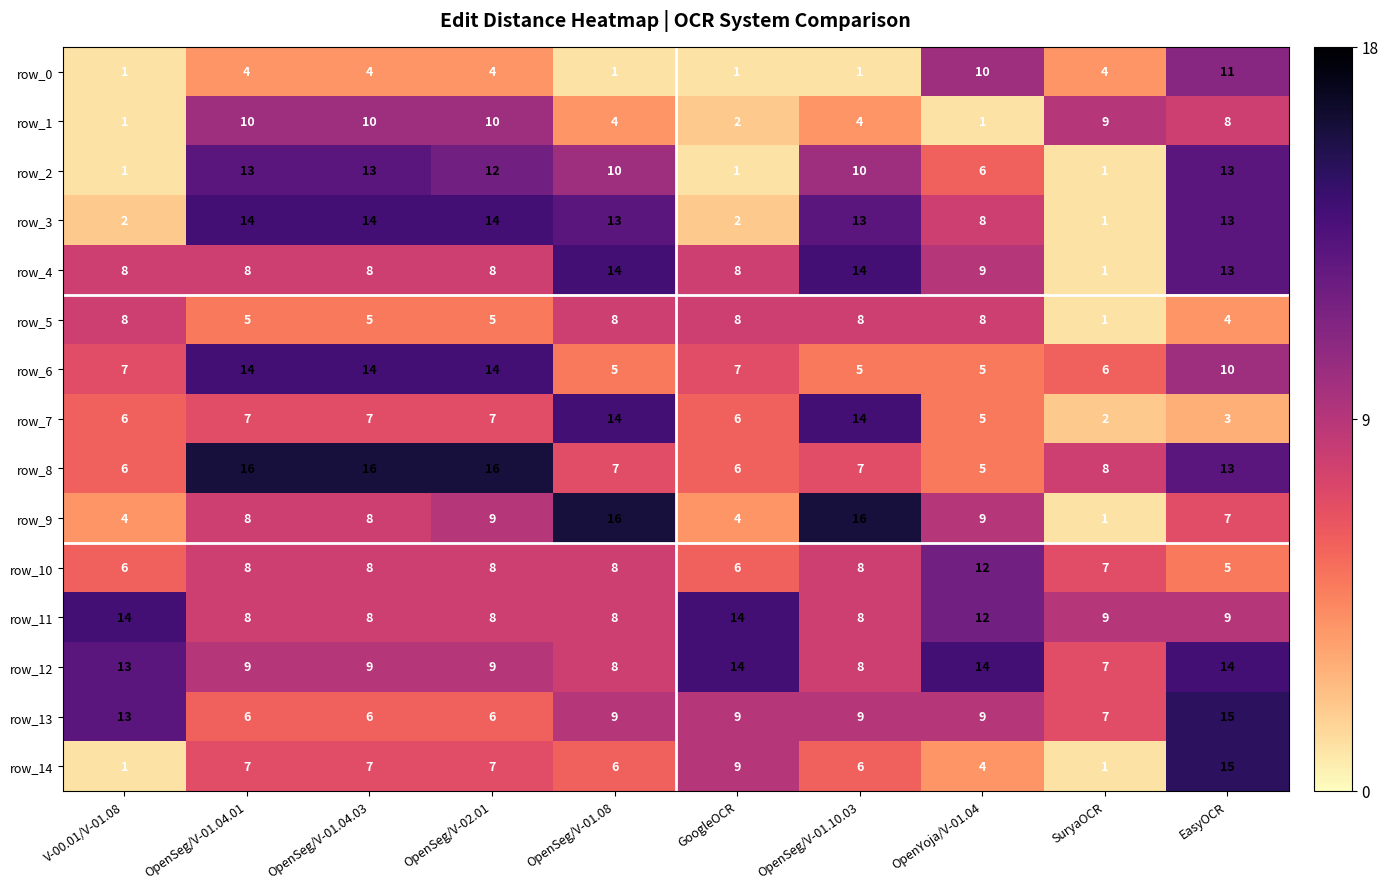

What is the difference between the highest and lowest values at OpenYoja/V-01.04?

13